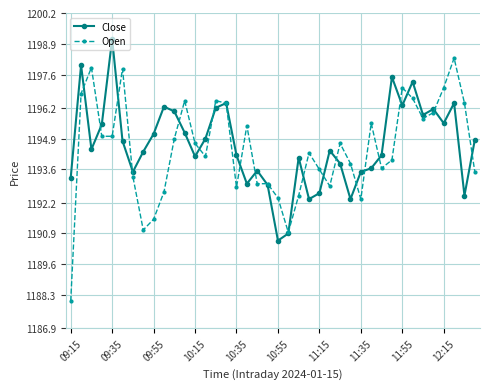

What is the value of the Open point at the 16th from the left?

1196.4